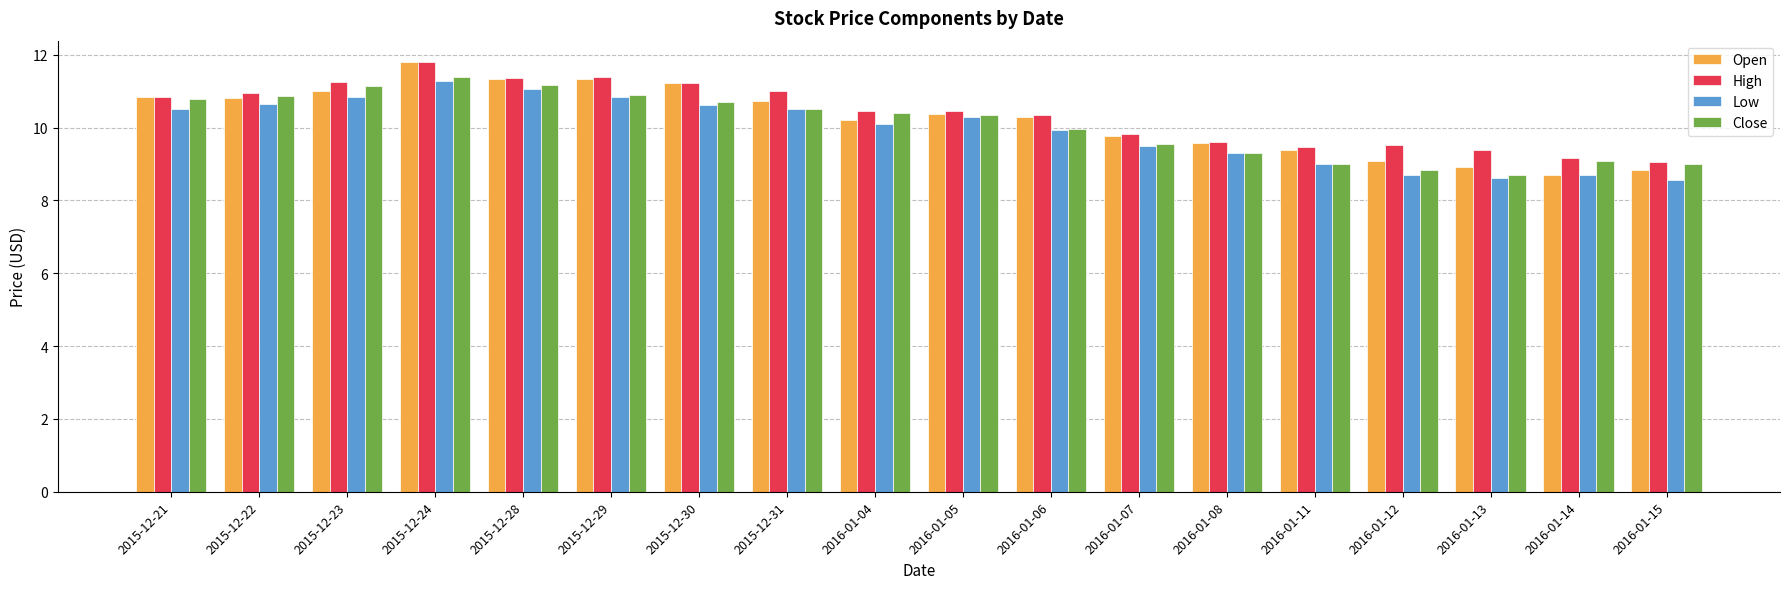

Which series has the widest spread of values?

Open